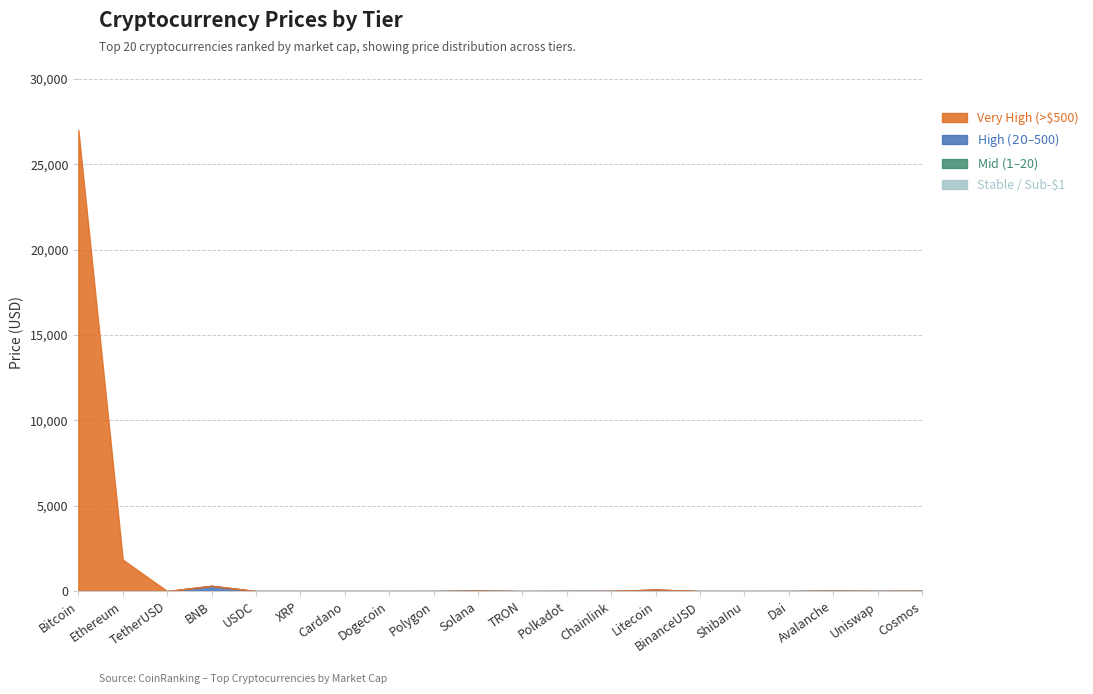

What are all the series names shown in the legend?

Stable / Sub-$1, Mid ($1–$20), High ($20–$500), Very High (>$500)